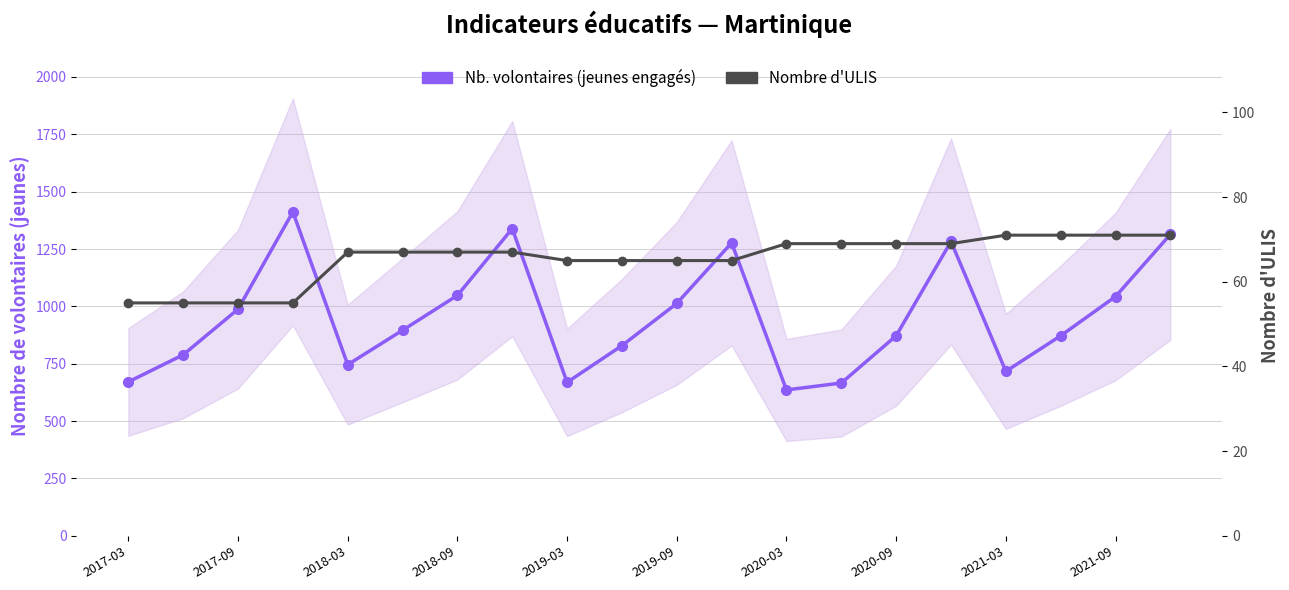

Reading right to left, extract all data points from this chart.

Nb. volontaires (jeunes engagés): 1314	1043	872	717	1283	872	666	636	1277	1013	829	669	1339	1048	896	746	1412	988	789	671
Nombre d'ULIS: 71	71	71	71	69	69	69	69	65	65	65	65	67	67	67	67	55	55	55	55